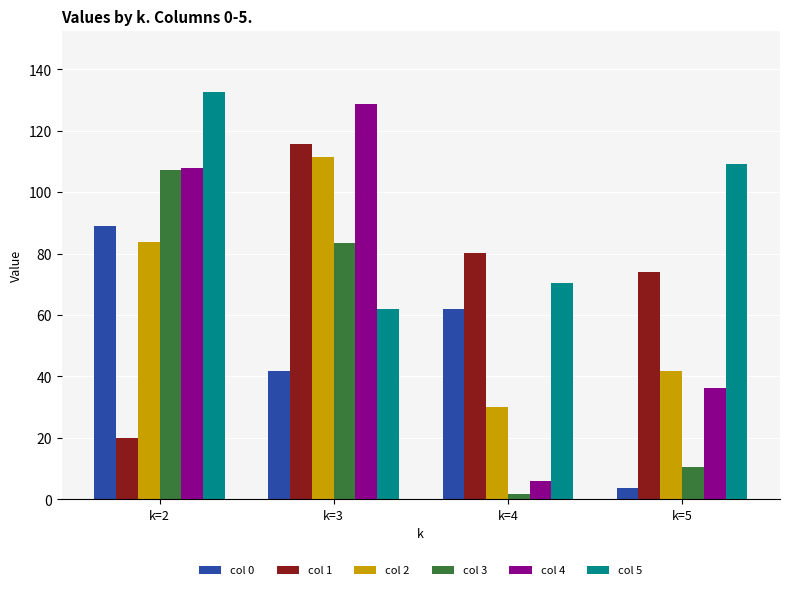

How many bars are there in each group?

6